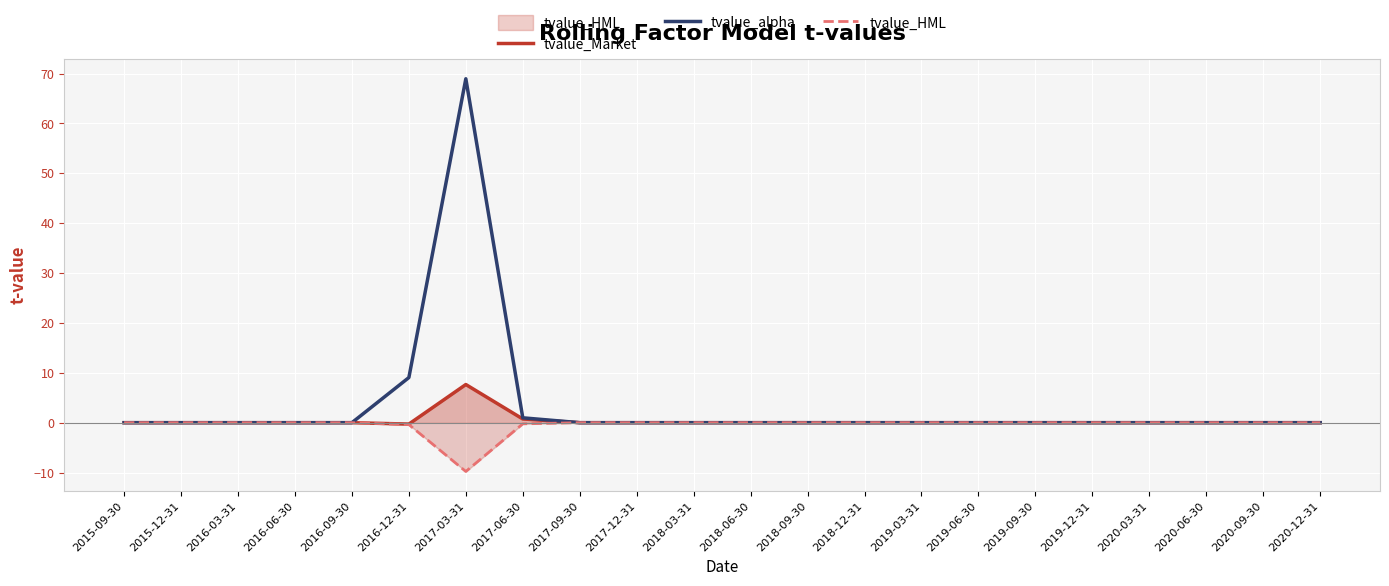

True or false: tvalue_Market has a value of 4.3 at 2019-12-31.

False